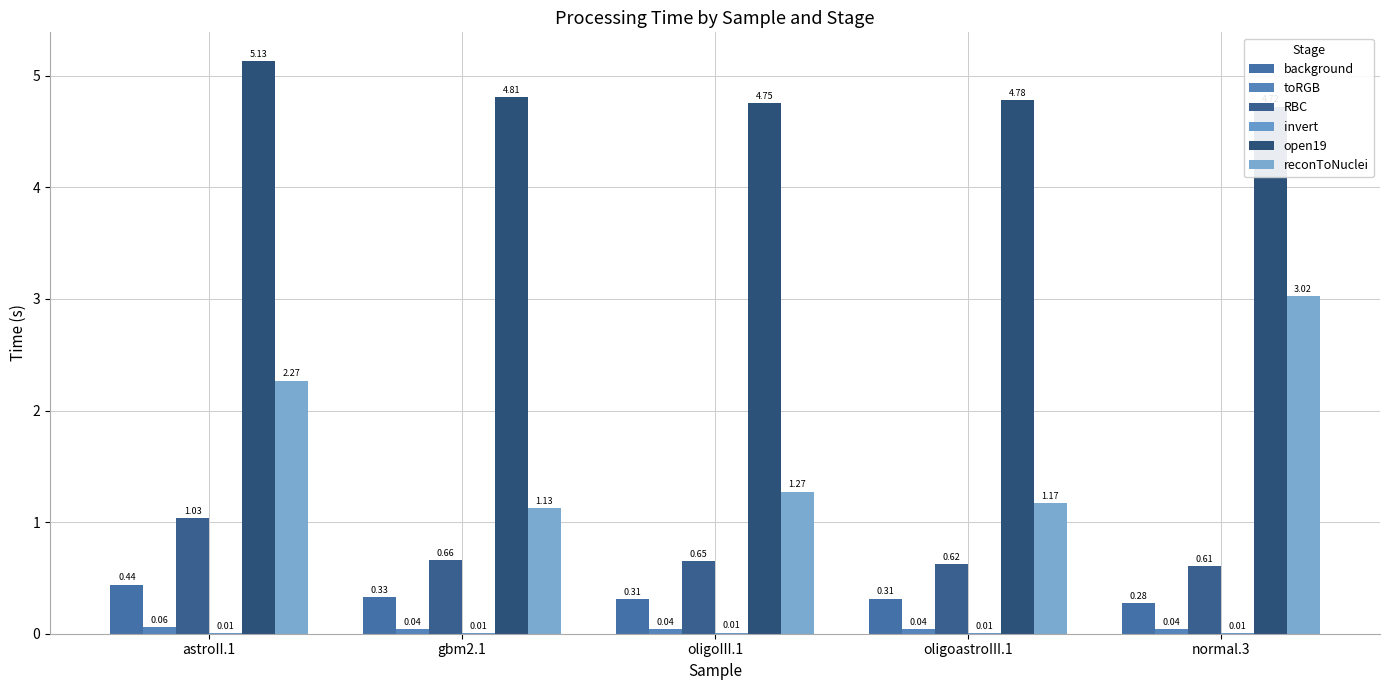

Reading left to right, transcribe all the data shown in this chart.

background: astroII.1=0.4	gbm2.1=0.3	oligoIII.1=0.3	oligoastroIII.1=0.3	normal.3=0.3
toRGB: astroII.1=0.1	gbm2.1=0.0	oligoIII.1=0.0	oligoastroIII.1=0.0	normal.3=0.0
RBC: astroII.1=1.0	gbm2.1=0.7	oligoIII.1=0.6	oligoastroIII.1=0.6	normal.3=0.6
invert: astroII.1=0.0	gbm2.1=0.0	oligoIII.1=0.0	oligoastroIII.1=0.0	normal.3=0.0
open19: astroII.1=5.1	gbm2.1=4.8	oligoIII.1=4.8	oligoastroIII.1=4.8	normal.3=4.7
reconToNuclei: astroII.1=2.3	gbm2.1=1.1	oligoIII.1=1.3	oligoastroIII.1=1.2	normal.3=3.0